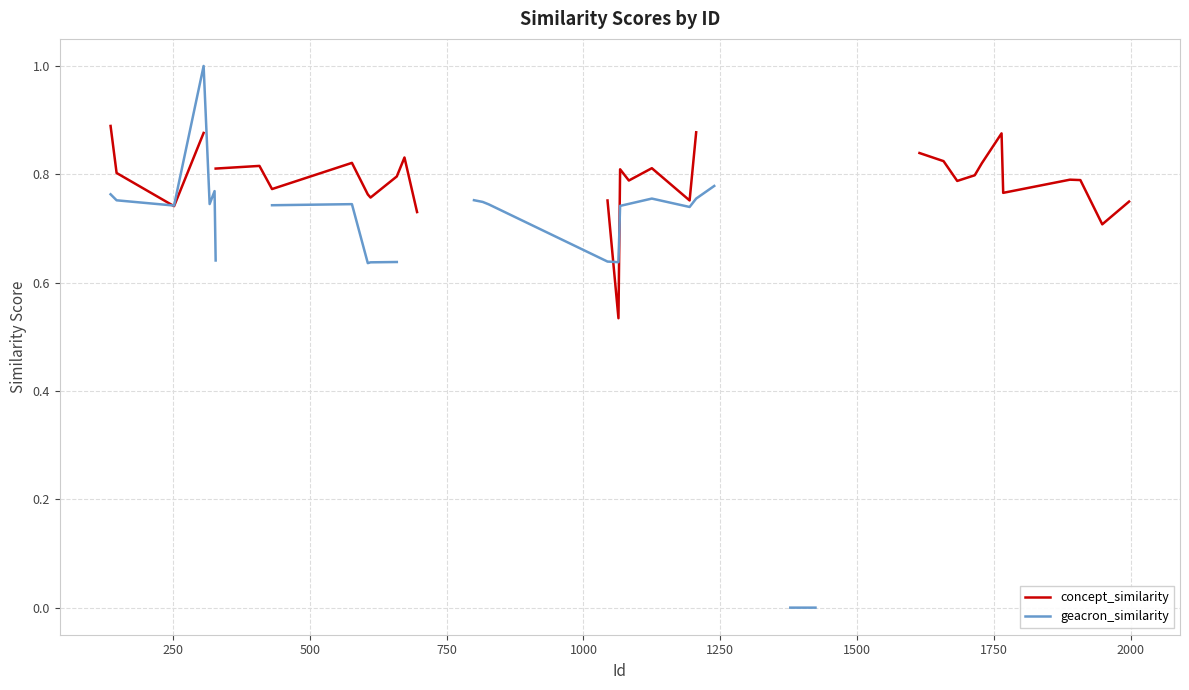

How many interior local peaks does the geacron_similarity series have?

4